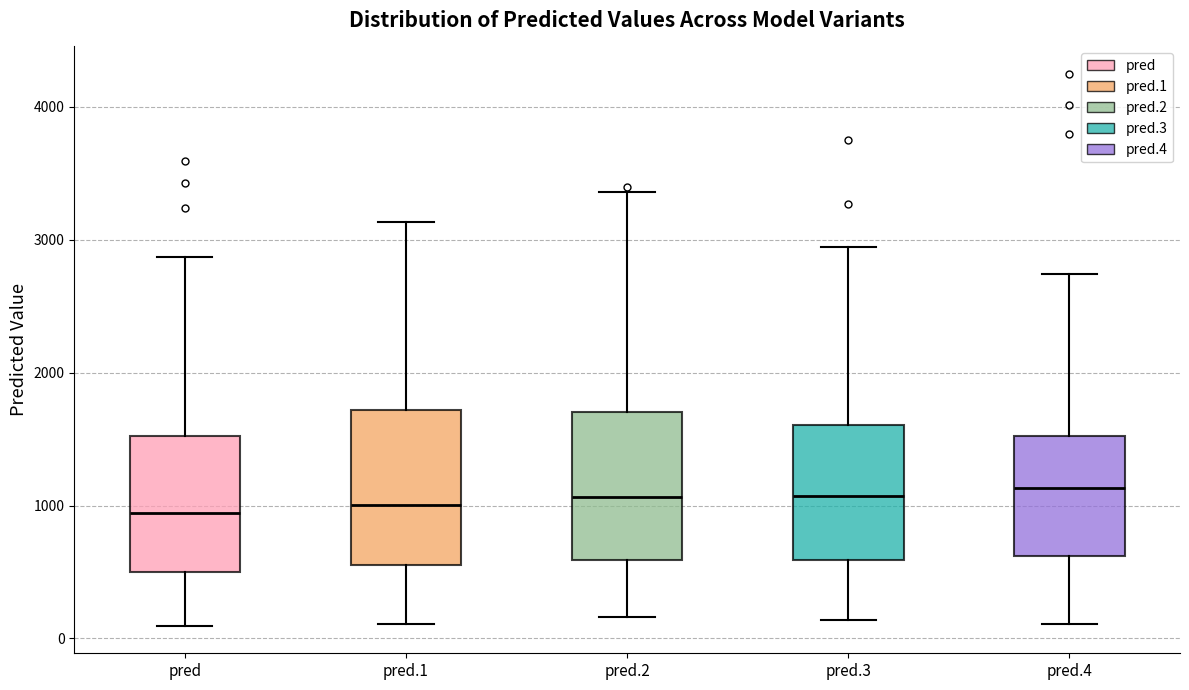

Reading left to right, read every box against the y-axis: the position of its median line, the range the box covers, and the ends of its whiskers. The values are not printed on the chart, so give them approximately, as read against the axis.

pred: median 900, box 500 to 1500, whiskers 100 to 2900
pred.1: median 1000, box 600 to 1700, whiskers 100 to 3100
pred.2: median 1100, box 600 to 1700, whiskers 200 to 3400
pred.3: median 1100, box 600 to 1600, whiskers 100 to 2900
pred.4: median 1100, box 600 to 1500, whiskers 100 to 2700